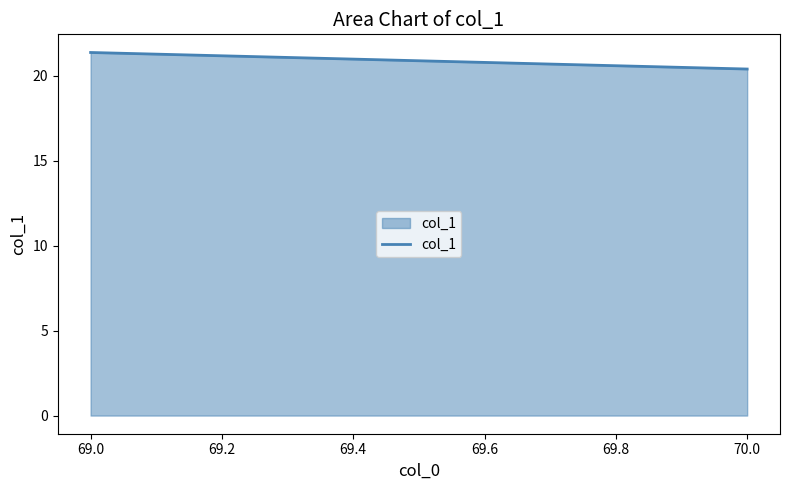

Which has a higher value, 70.0 or 69.0?

69.0